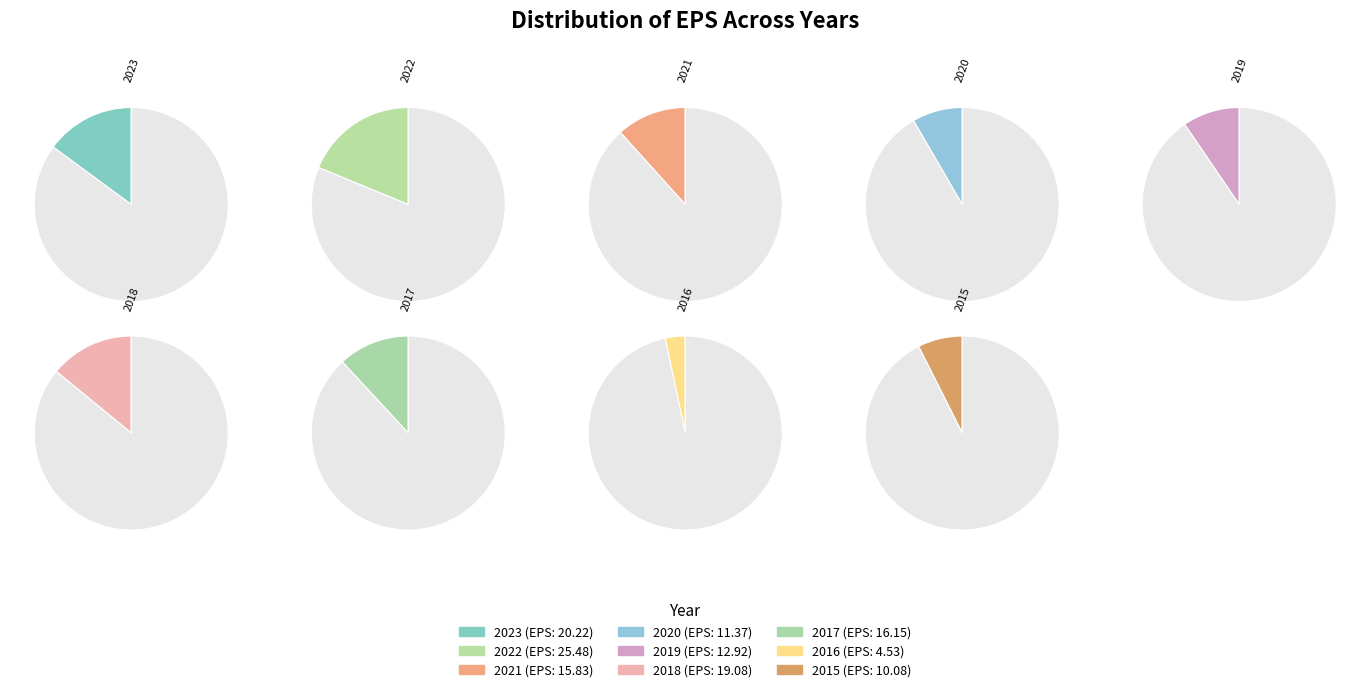

Which slice is the smallest?

2016